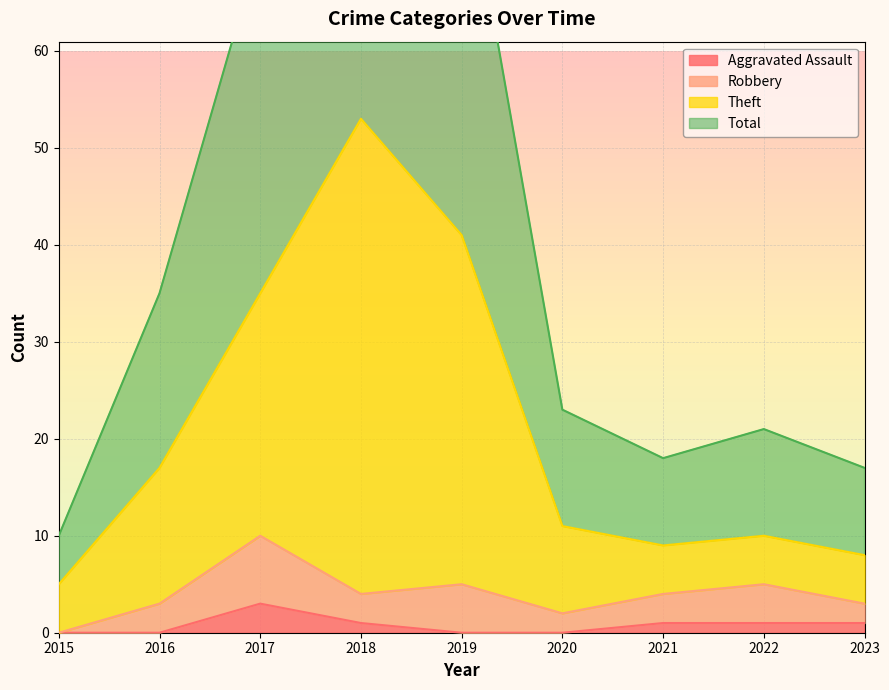

Where does the Theft series first go above 11?

2016